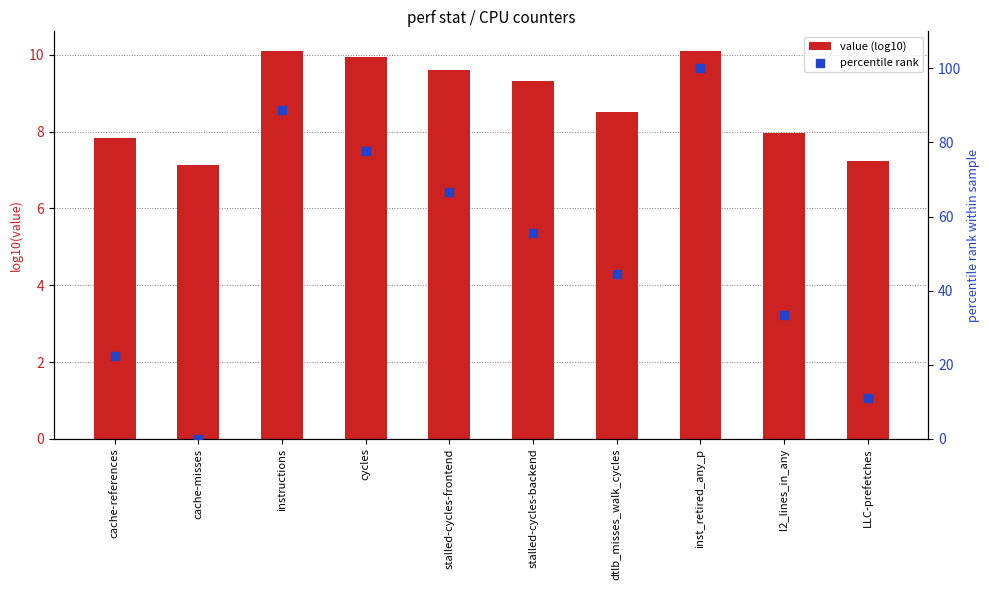

Is the value of value (log10) at inst_retired_any_p greater than the value of percentile rank at stalled-cycles-frontend?

No